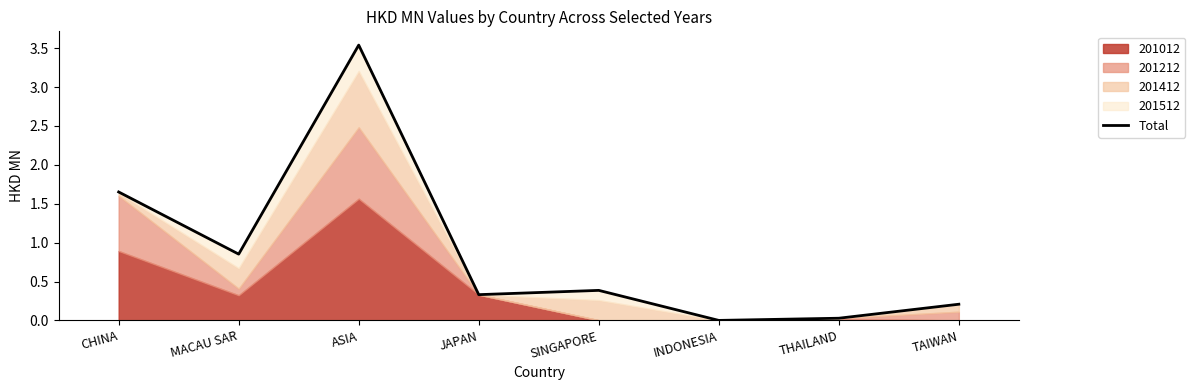

What is the sum of all values?

7.0